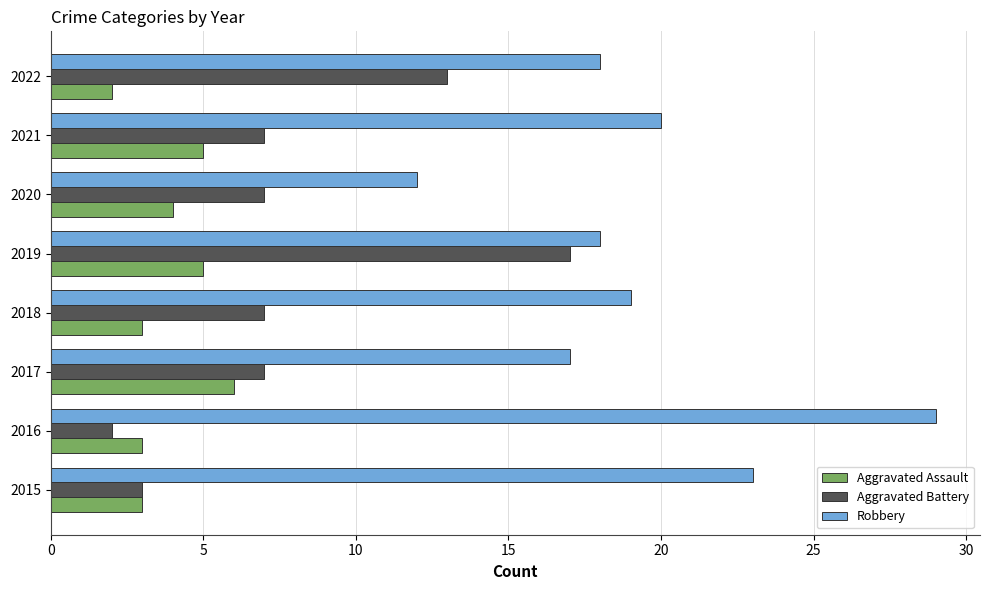

What is the difference between the maximum and minimum values in the Robbery series?

17